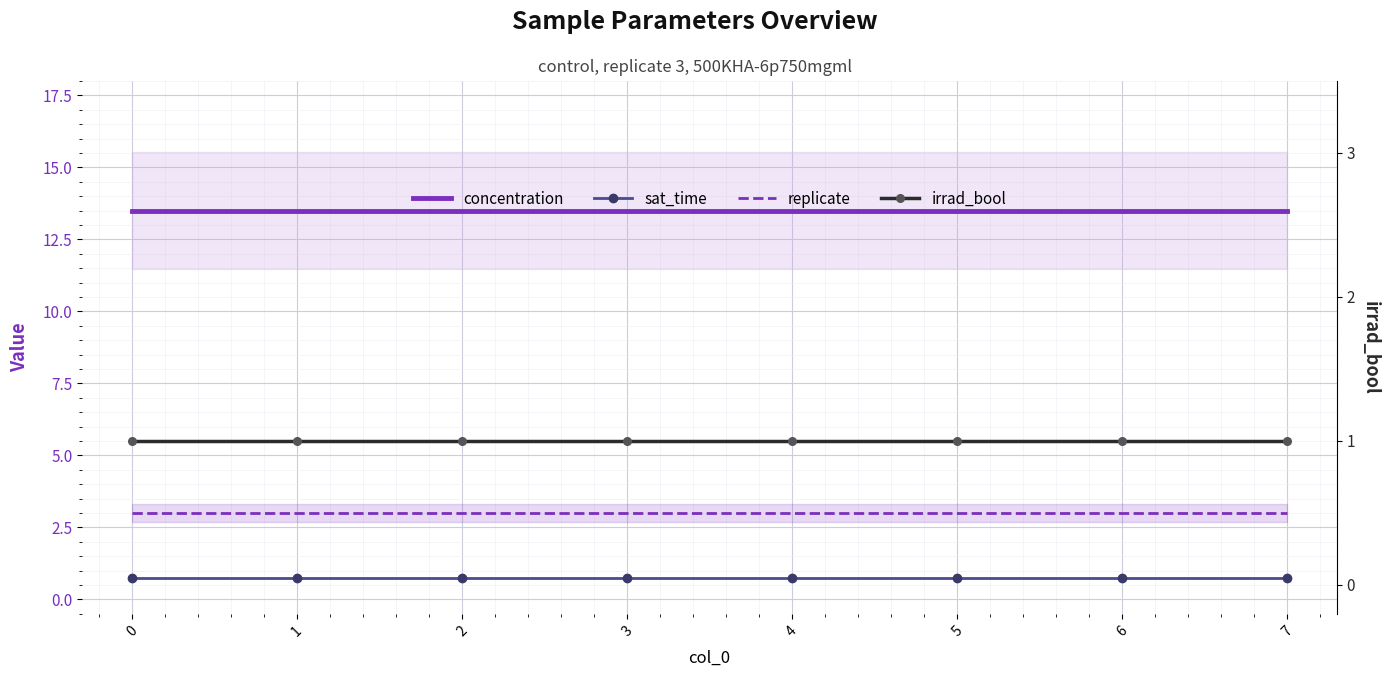

Is the value of concentration at 7 greater than the value of replicate at 6?

Yes